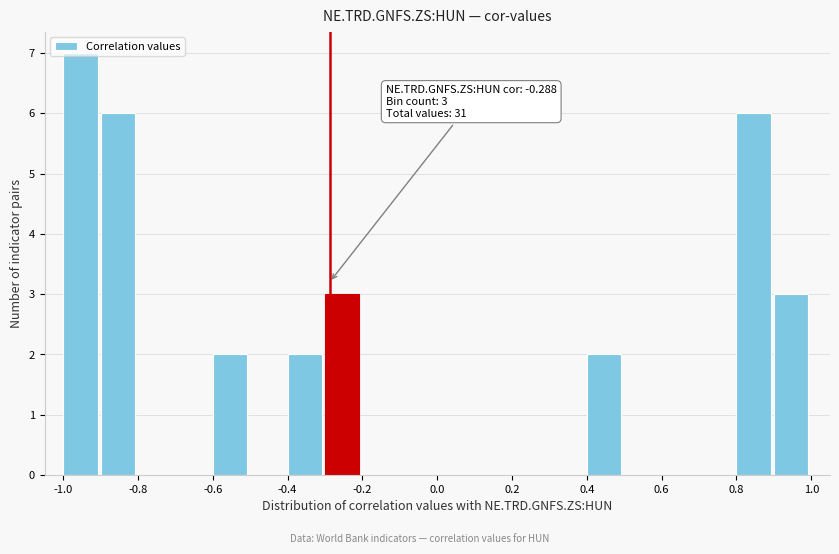

Which range on the x-axis has the tallest bar?

-1.0 to -0.9